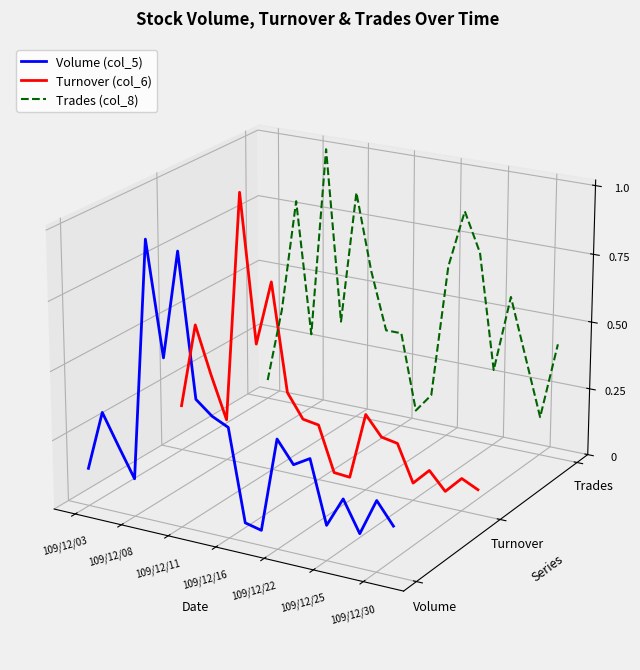

True or false: Trades (col_8) and Turnover (col_6) cross at least once.

False